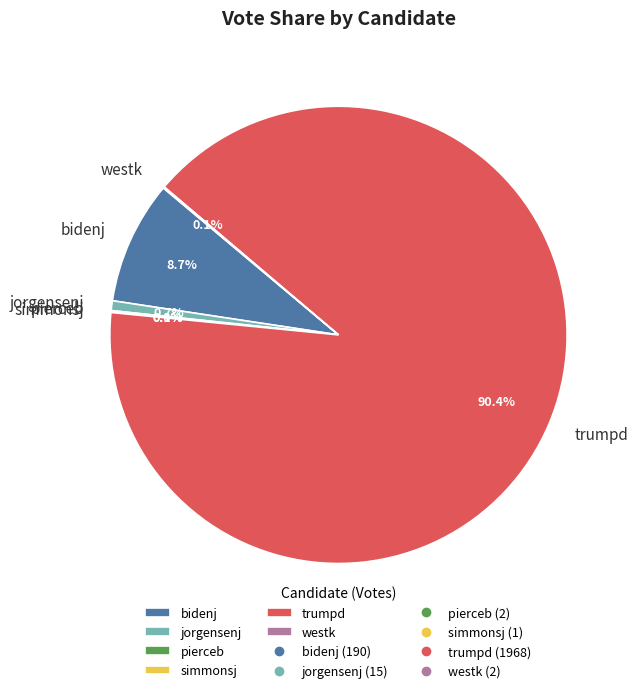

Which slice is the largest?

trumpd